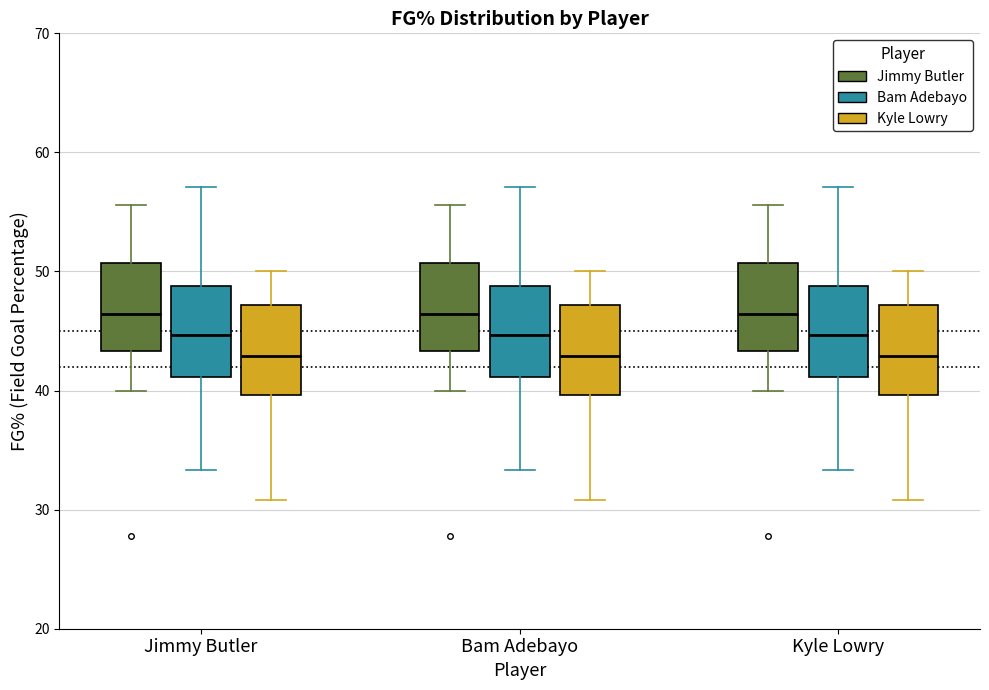

Reading left to right, transcribe this box plot: for each box, give where its median line is, the range the box spans, and where its two whiskers end, as read against the y-axis. The values are not printed on the chart, so give them approximately, as read against the axis.

Jimmy Butler (Jimmy Butler): median 46, box 43 to 51, whiskers 40 to 56
Jimmy Butler (Bam Adebayo): median 45, box 41 to 49, whiskers 33 to 57
Jimmy Butler (Kyle Lowry): median 43, box 40 to 47, whiskers 31 to 50
Bam Adebayo (Jimmy Butler): median 46, box 43 to 51, whiskers 40 to 56
Bam Adebayo (Bam Adebayo): median 45, box 41 to 49, whiskers 33 to 57
Bam Adebayo (Kyle Lowry): median 43, box 40 to 47, whiskers 31 to 50
Kyle Lowry (Jimmy Butler): median 46, box 43 to 51, whiskers 40 to 56
Kyle Lowry (Bam Adebayo): median 45, box 41 to 49, whiskers 33 to 57
Kyle Lowry (Kyle Lowry): median 43, box 40 to 47, whiskers 31 to 50